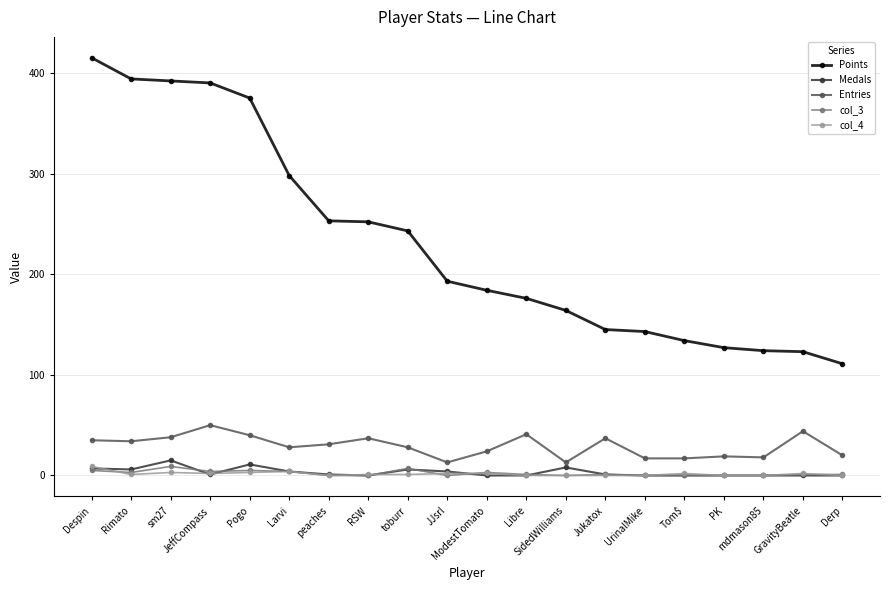

The value of col_3 at JeffCompass is 4. True or false?

True